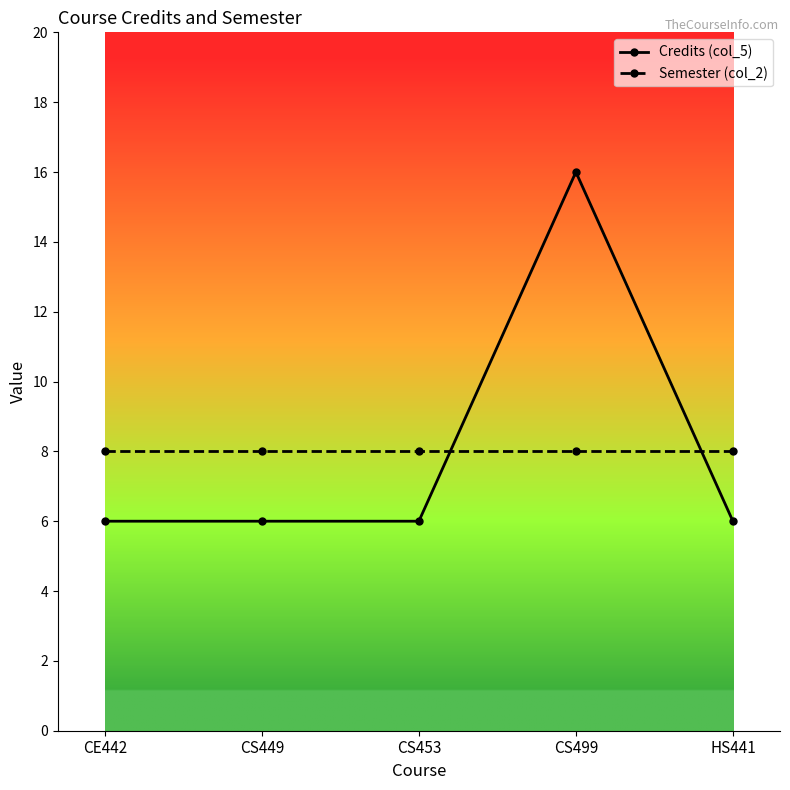

How many lines are shown in the chart?

2